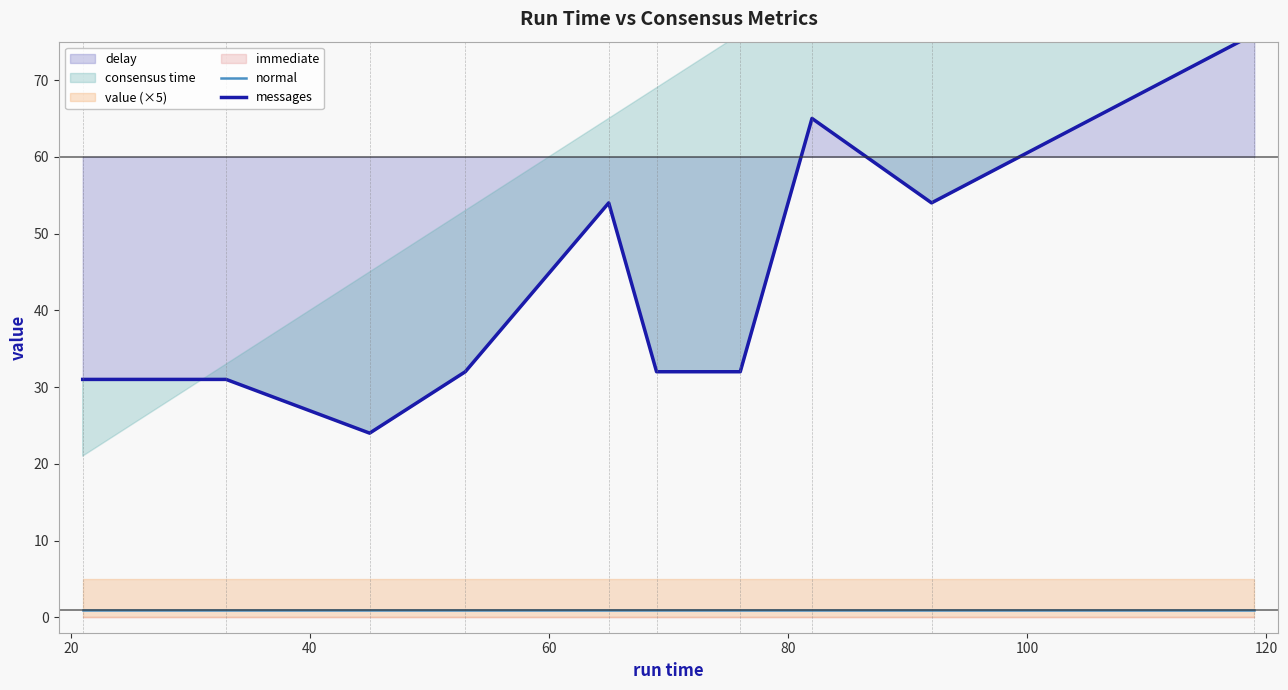

How many lines are shown in the chart?

2